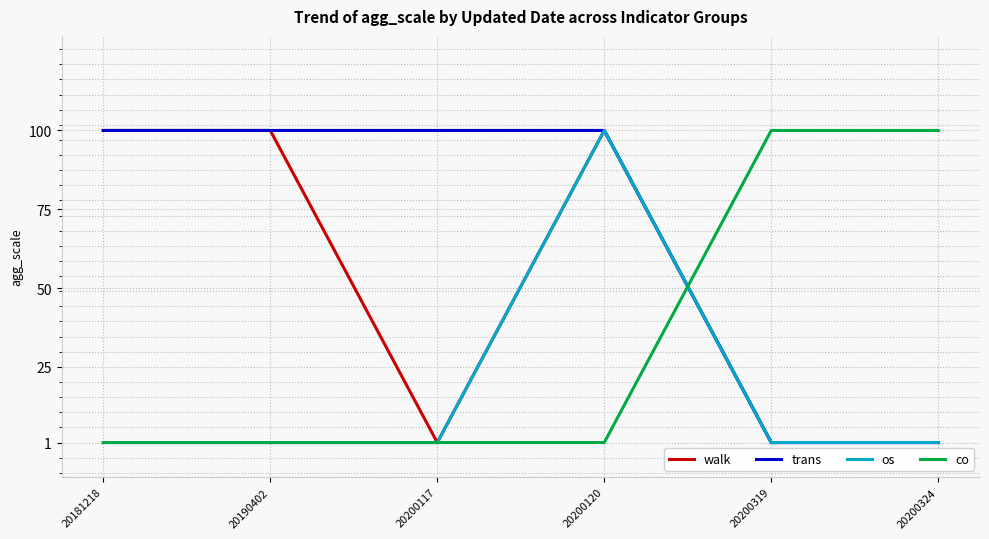

List the series in order of their overall mean, highest first.

trans, walk, co, os